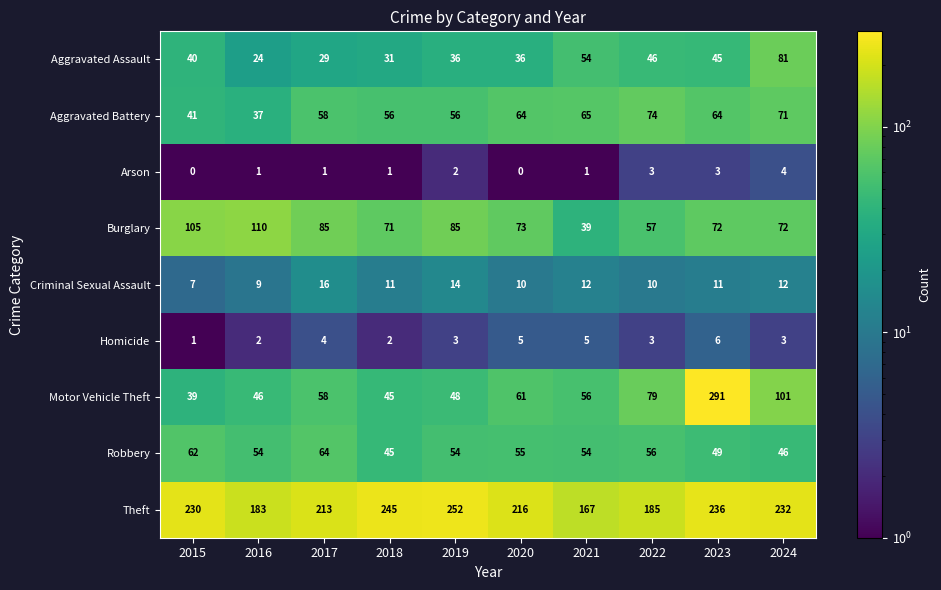

Which series has the largest range (max minus min)?

Motor Vehicle Theft